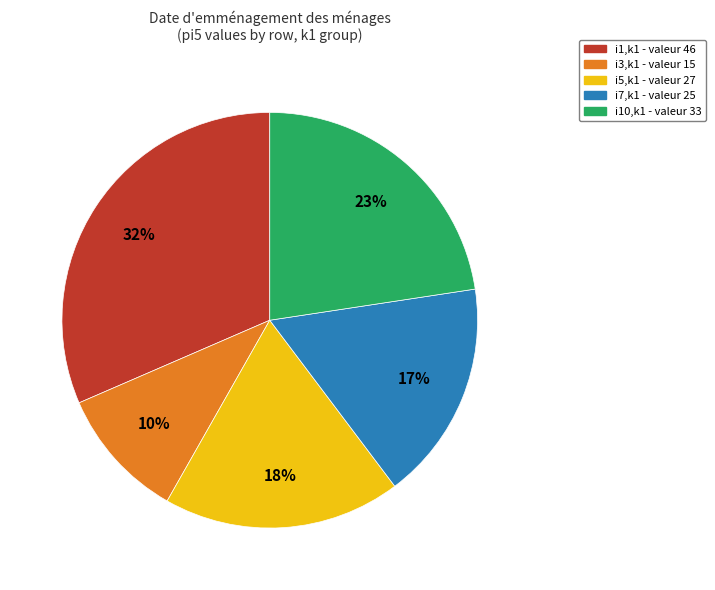

To the nearest percent, what is the average slice percentage?

20%